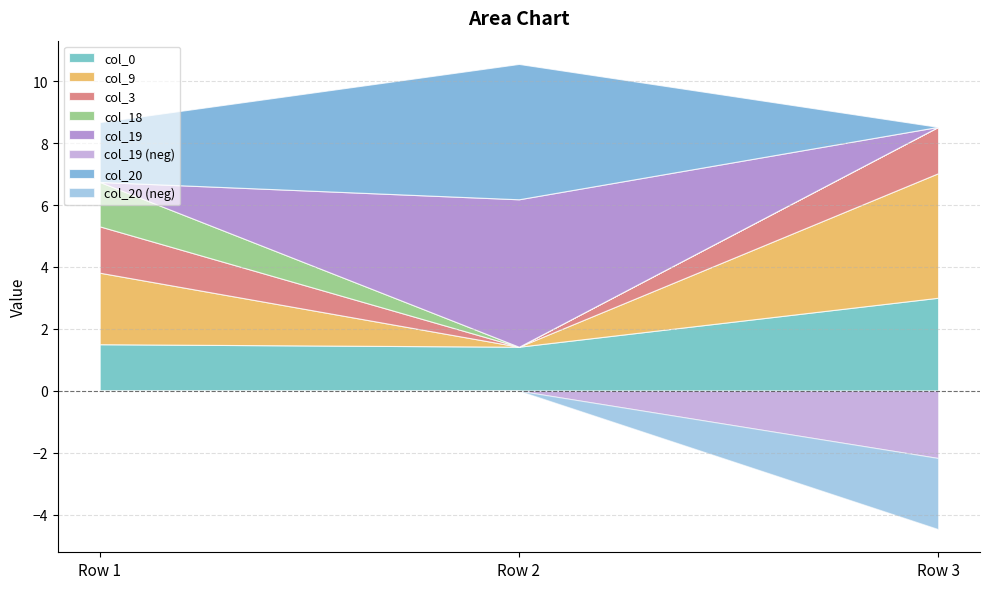

Reading left to right, transcribe all the data shown in this chart.

col_0: 1.5	1.4	3.0
col_9: 2.3	0.0	4.0
col_3: 1.5	0.0	1.5
col_18: 1.4	0.0	0.0
col_19: 0.0	4.8	-2.2
col_20: 1.9	4.4	-2.3